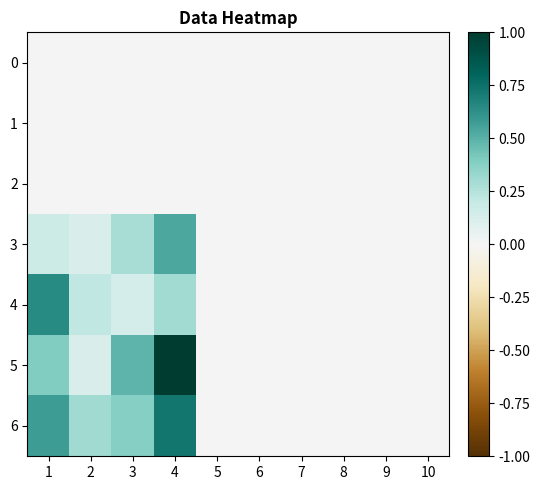

Between 1 and 8, which series saw the biggest shift?

4